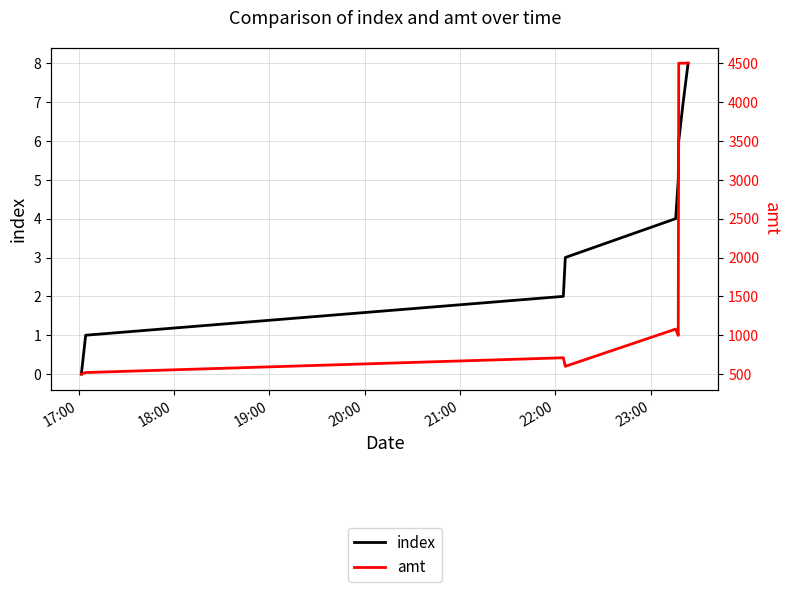

What is the total value across all series at 18:00?

521.0